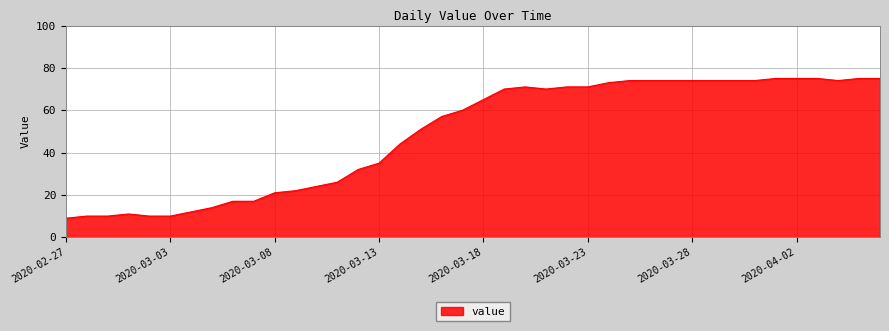

Reading right to left, transcribe all the data shown in this chart.

75	75	74	75	75	75	74	74	74	74	74	74	74	73	71	71	70	71	70	65	60	57	51	44	35	32	26	24	22	21	17	17	14	12	10	10	11	10	10	9